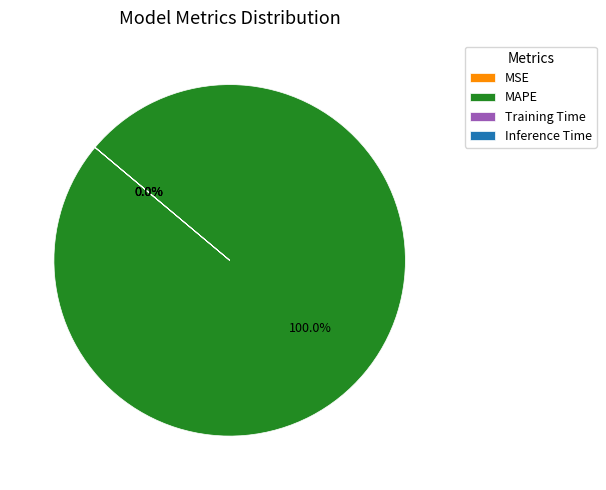

Does any single category account for the majority?

Yes